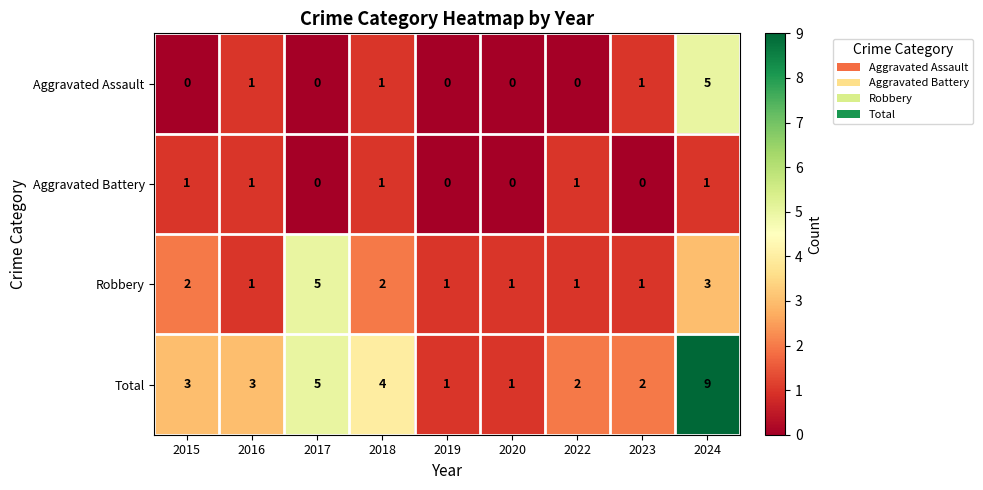

How many series are shown in this chart?

4